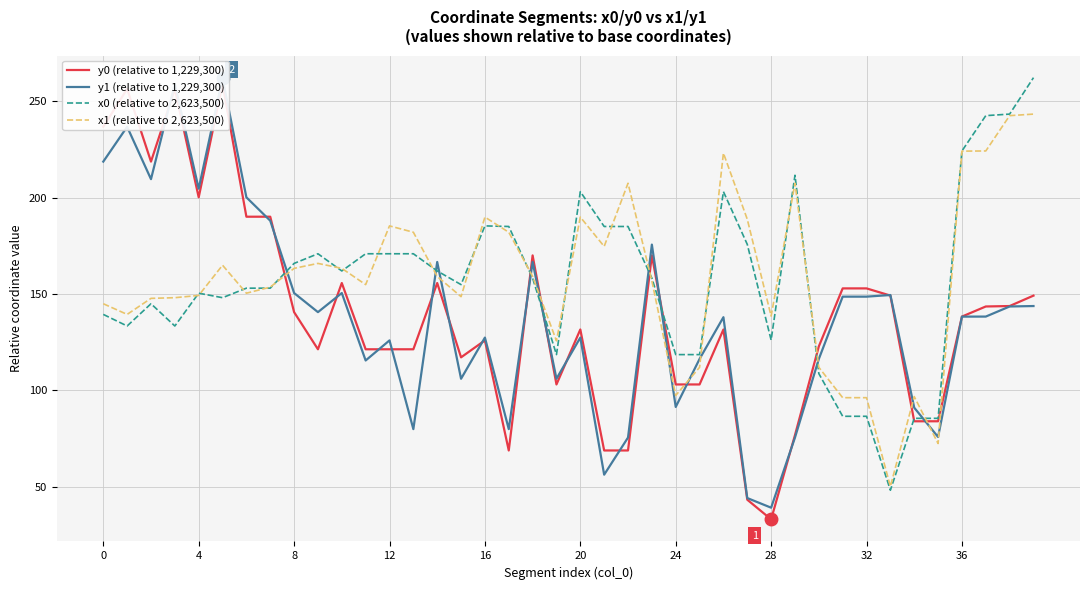

What is the highest value of the y0 (relative to 1,229,300) series?

259.1